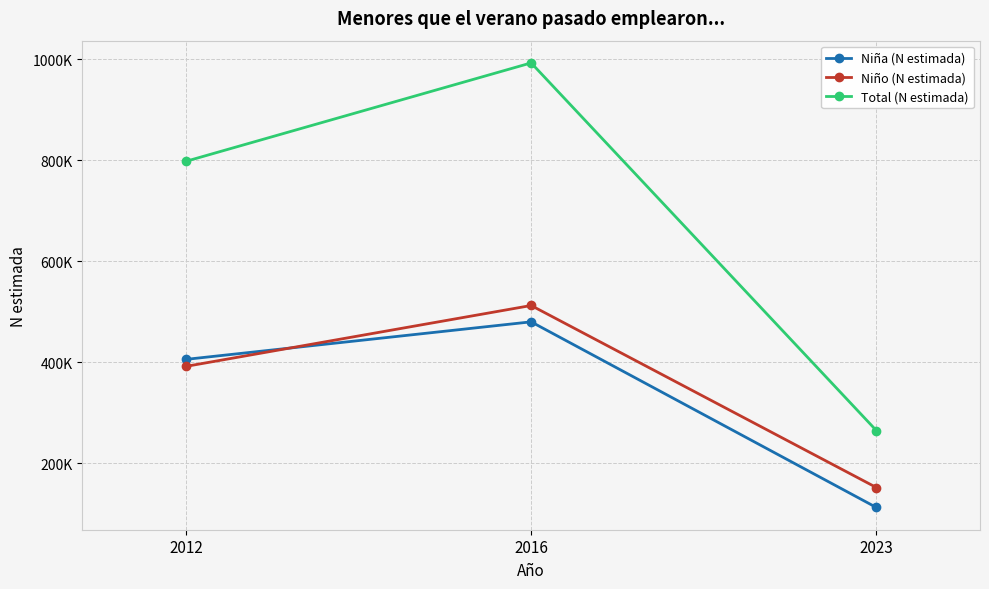

What is the sum of all Niña (N estimada) values?

998921